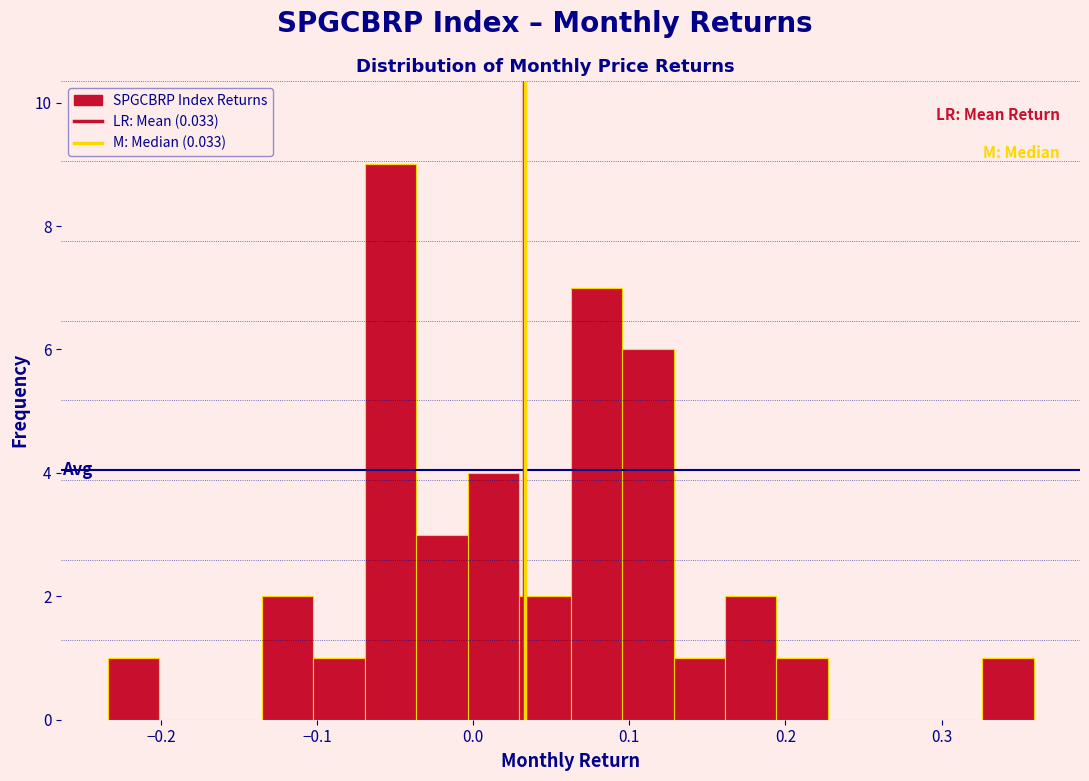

Read against the x-axis, roughly where is the centre of the tallest bar?

-0.05